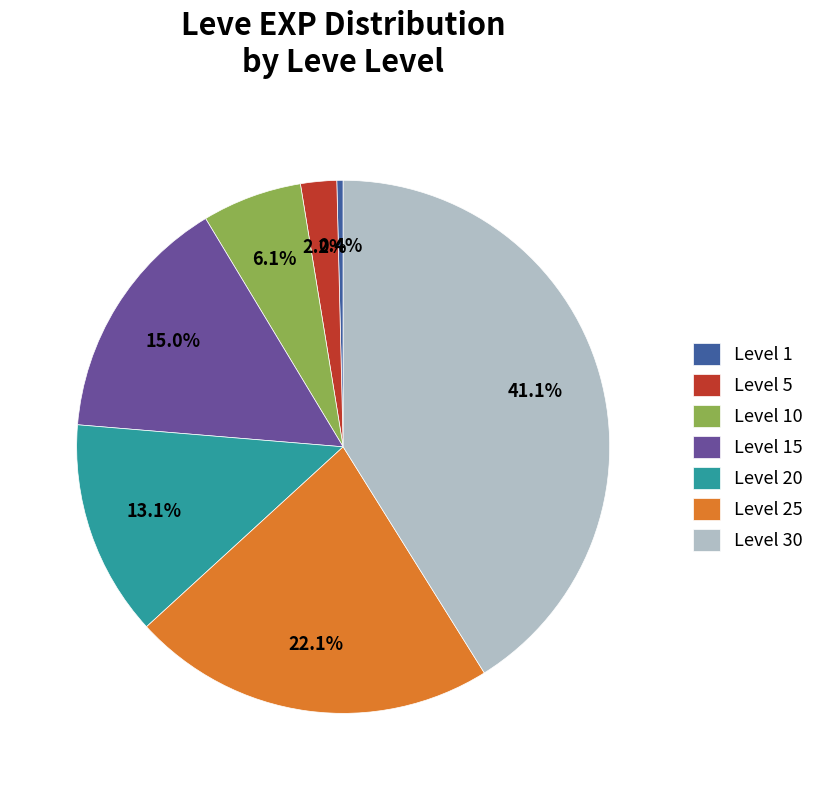

How many slices are in this pie chart?

7